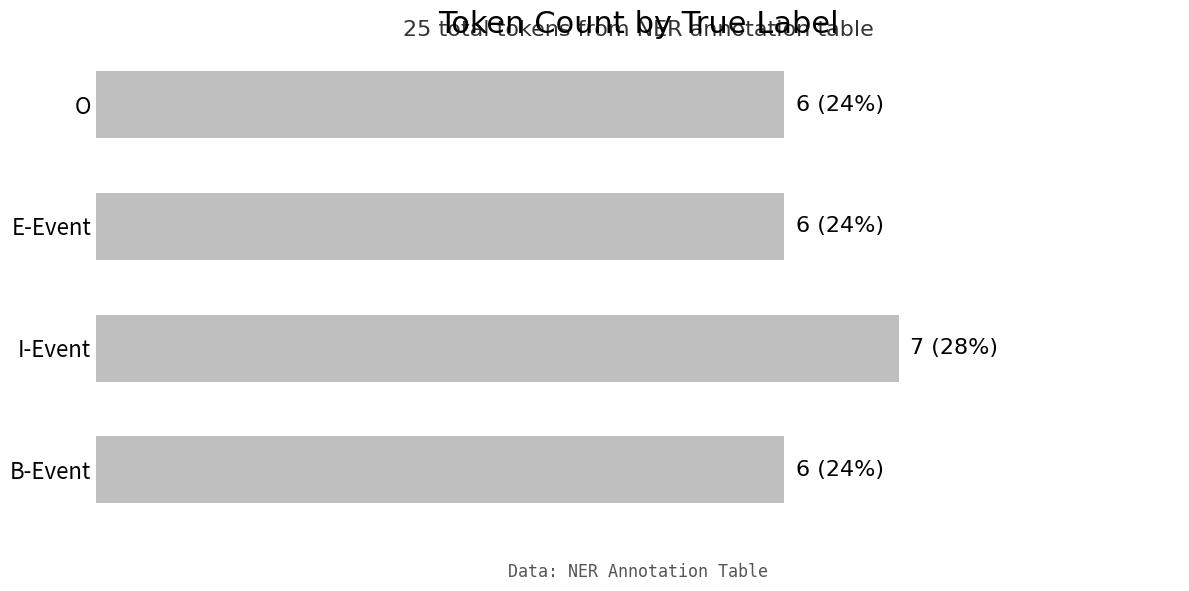

Count the number of values greater than 6.

1